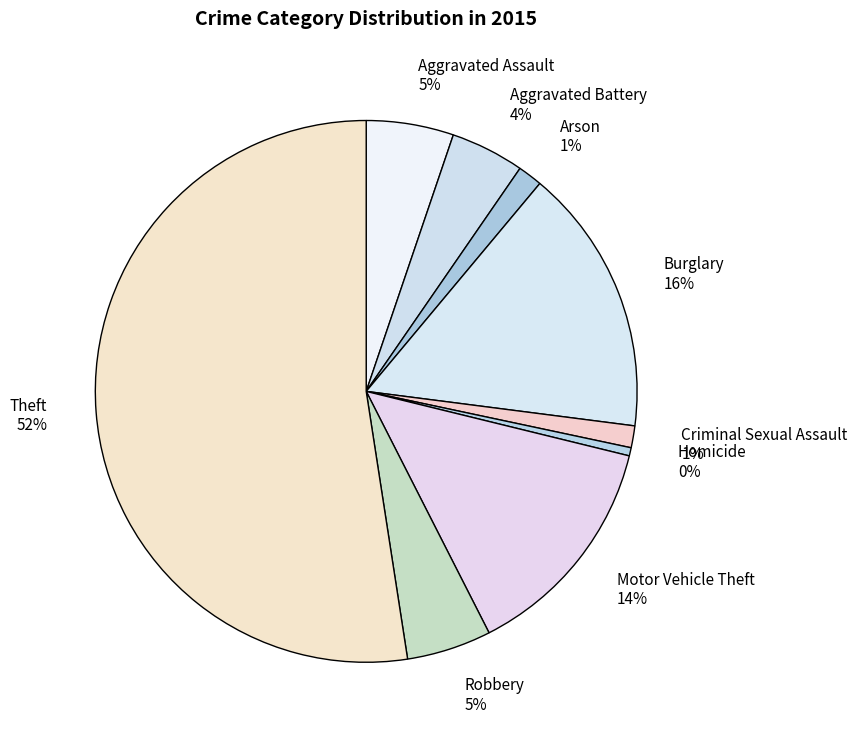

Do Criminal Sexual Assault and Burglary together represent more than half of the pie?

No